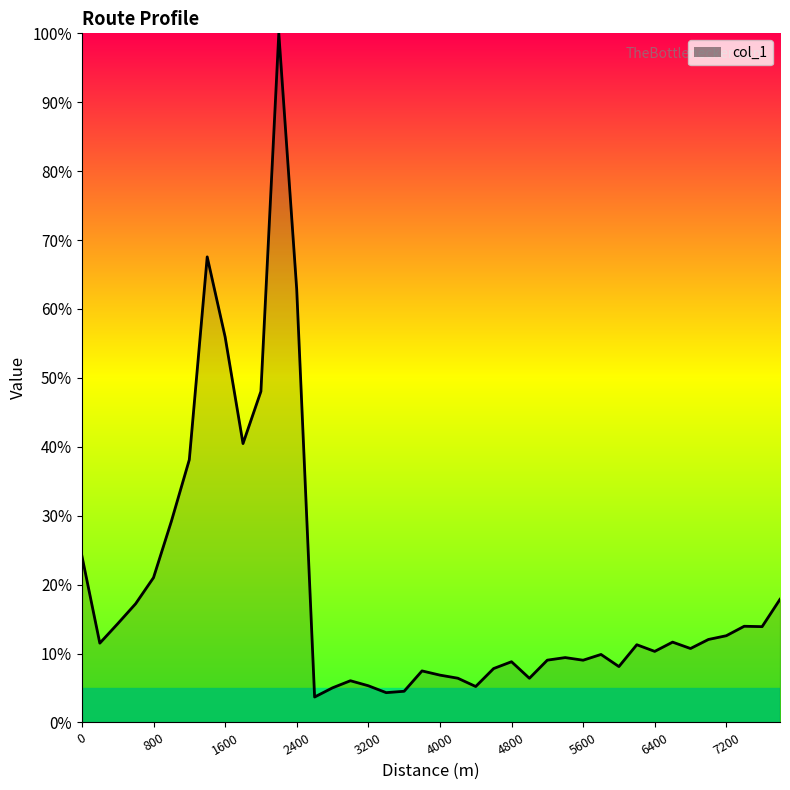

What is the maximum value shown in the chart?

100.0